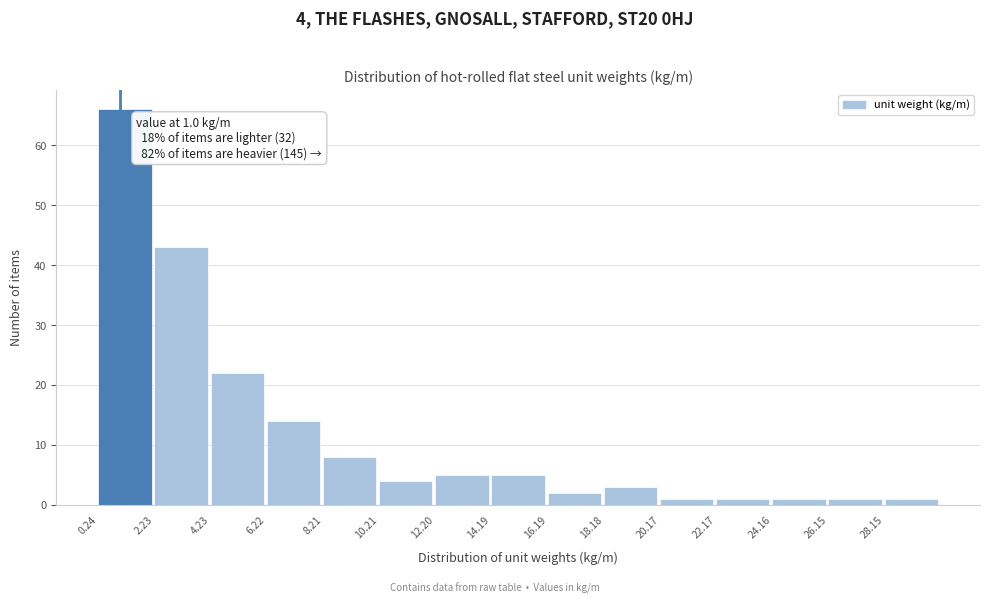

Which range on the x-axis has the tallest bar?

0.2 to 2.2